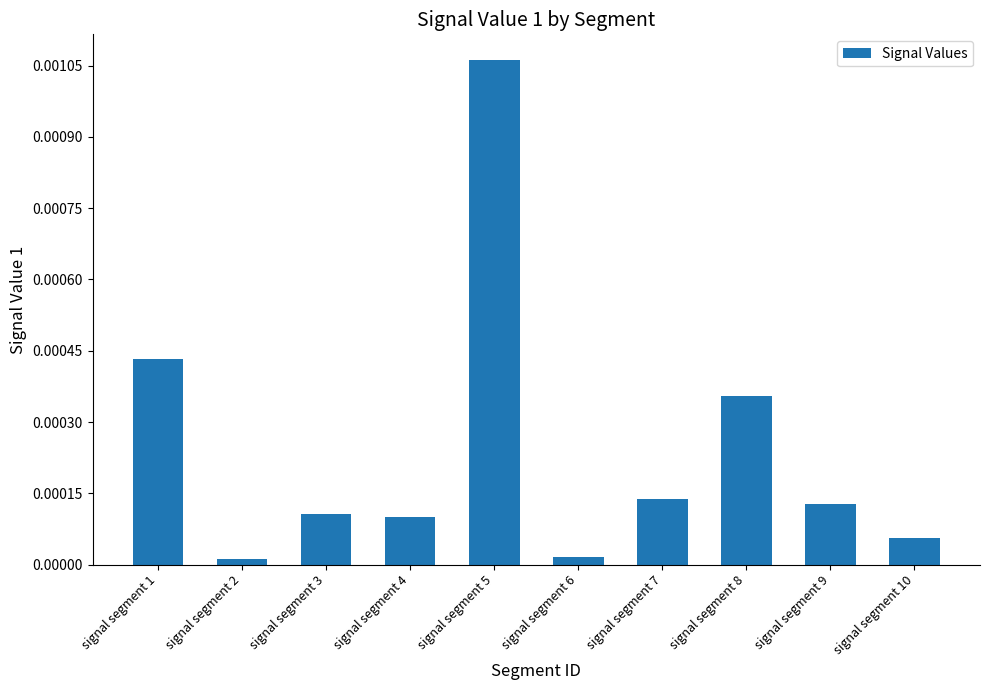

Between signal segment 4 and signal segment 9, which is larger?

signal segment 9